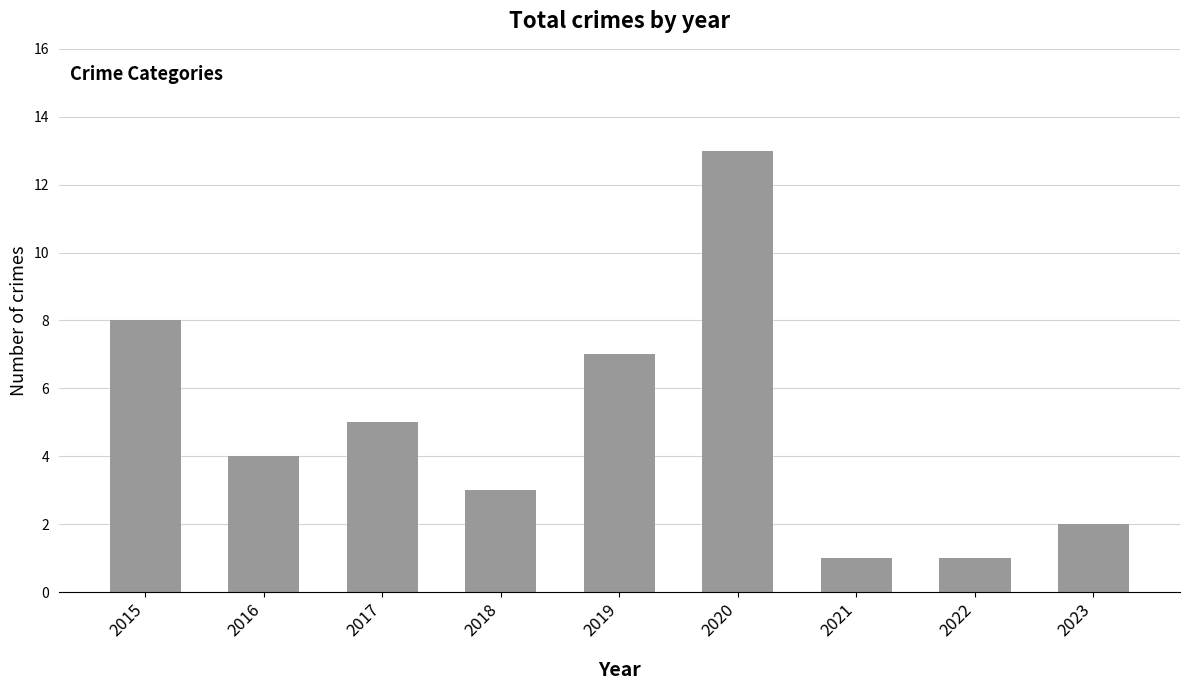

Which label corresponds to the largest value in the chart?

2020